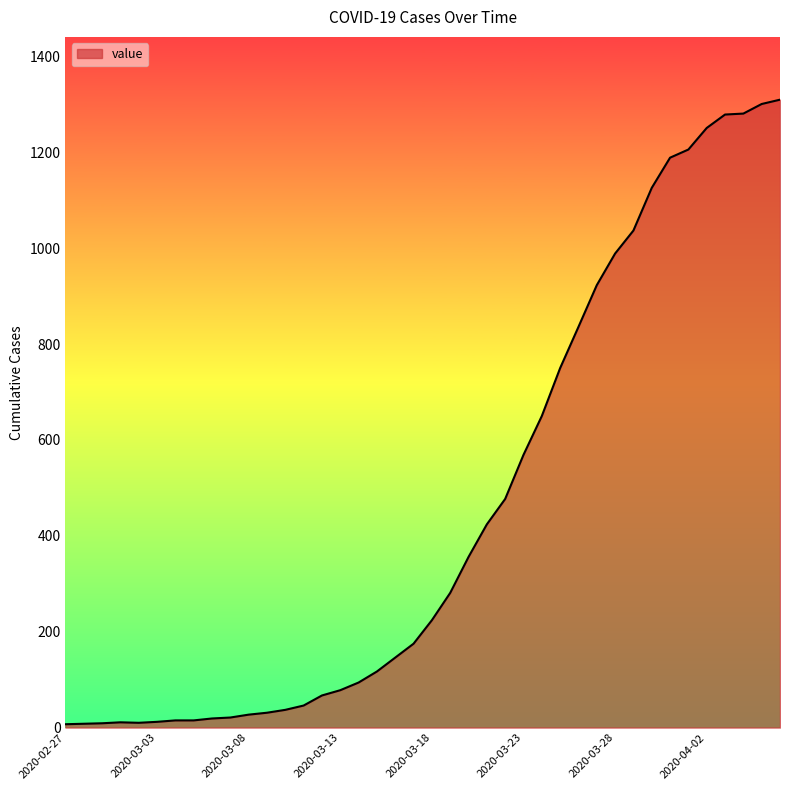

What is the difference between the second highest and second lowest values?

1293